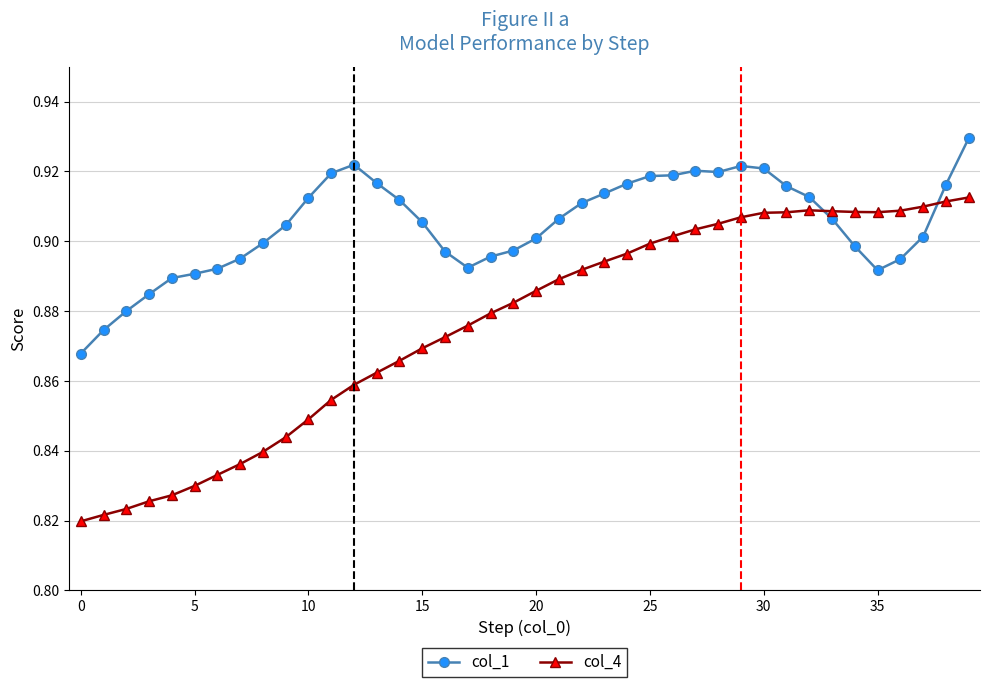

What are all the series names shown in the legend?

col_1, col_4